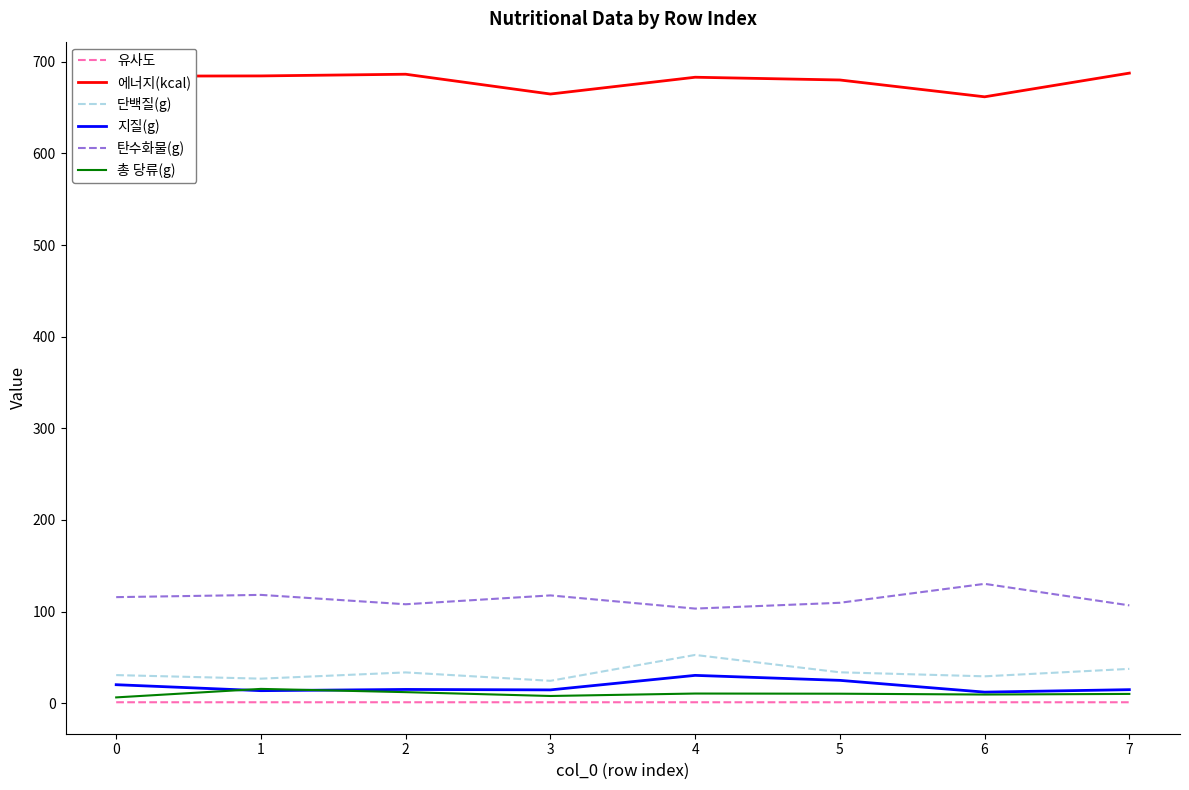

List the series in order of their peak value, highest first.

에너지(kcal), 탄수화물(g), 단백질(g), 지질(g), 총 당류(g), 유사도